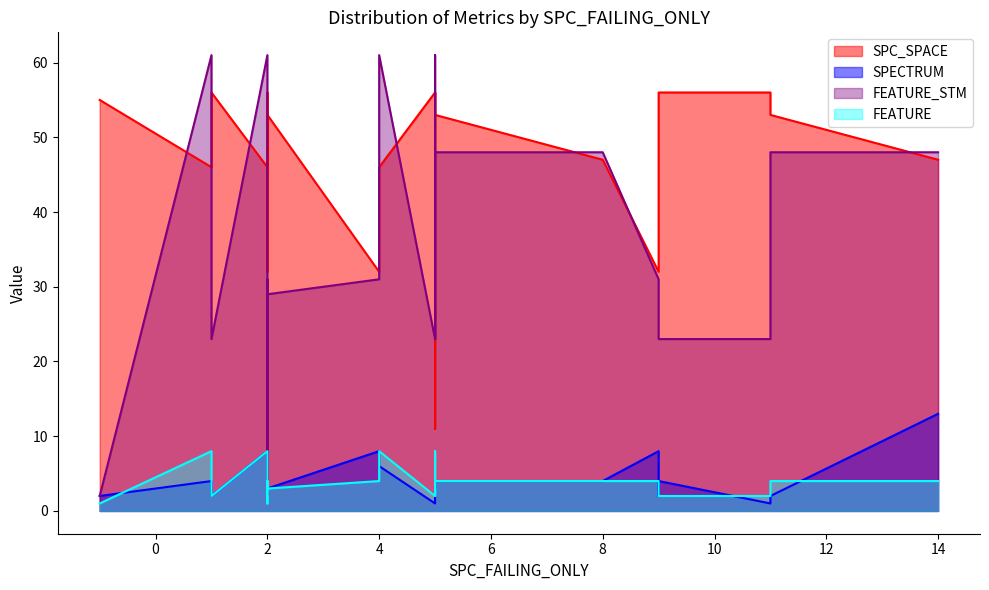

In FEATURE, how many points are lower than both neighbors (excluding endpoints)?

4